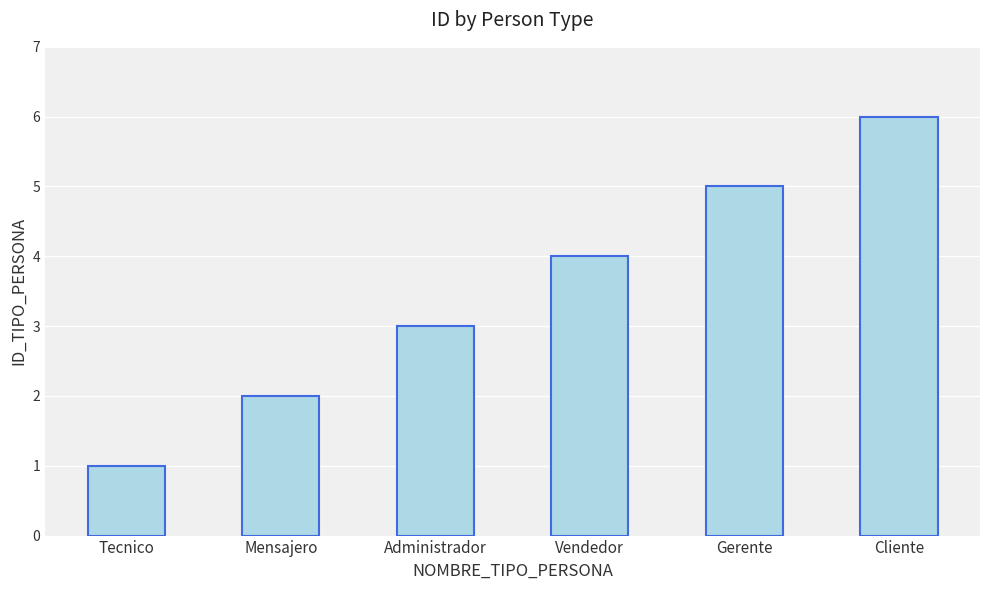

Rank the categories by value from lowest to highest.

Tecnico, Mensajero, Administrador, Vendedor, Gerente, Cliente